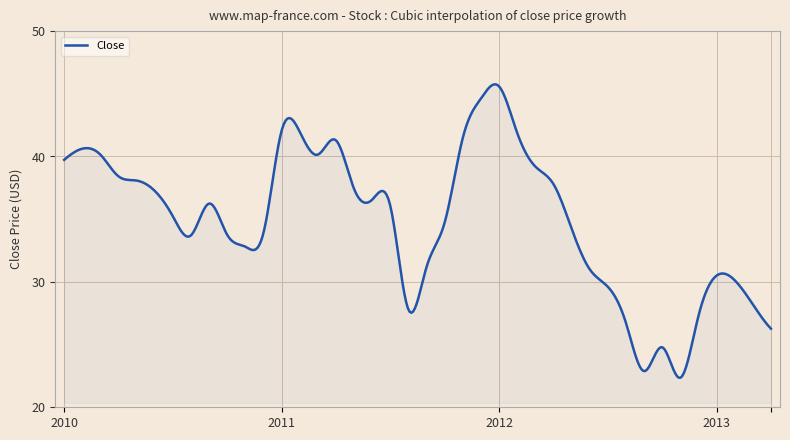

How many lines are shown in the chart?

1